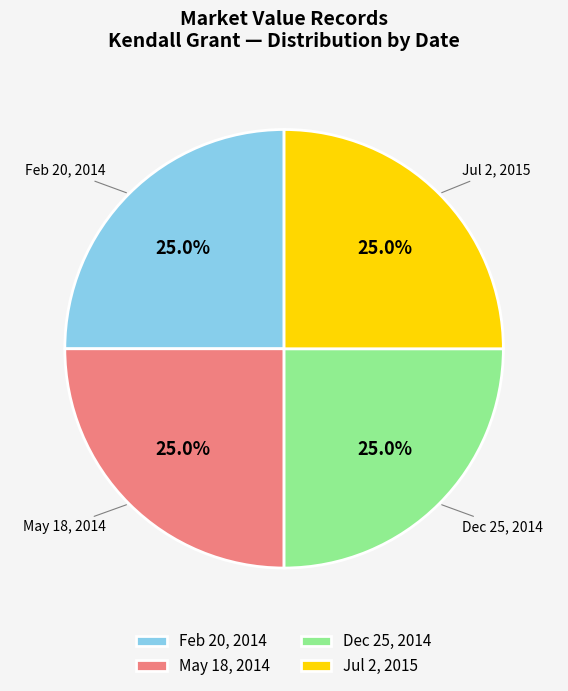

What percentage is NOT represented by May 18, 2014?

75.0%